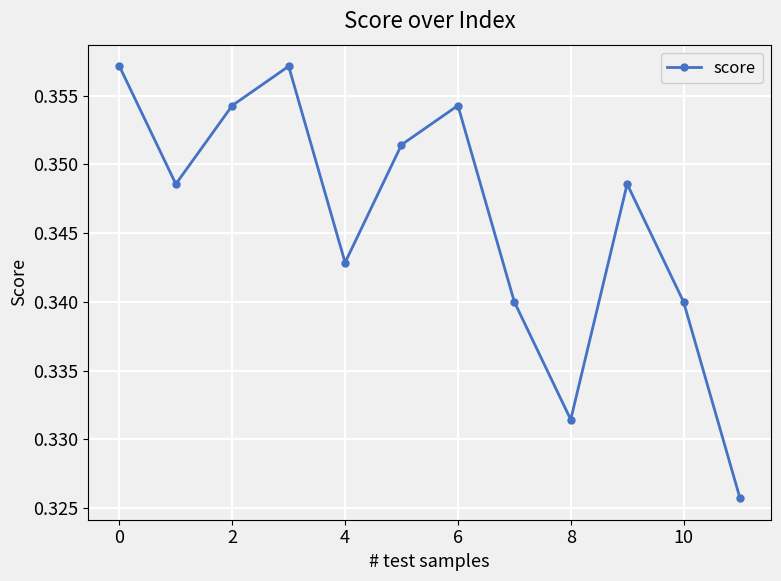

Count the values in the range 0 to 1.

12